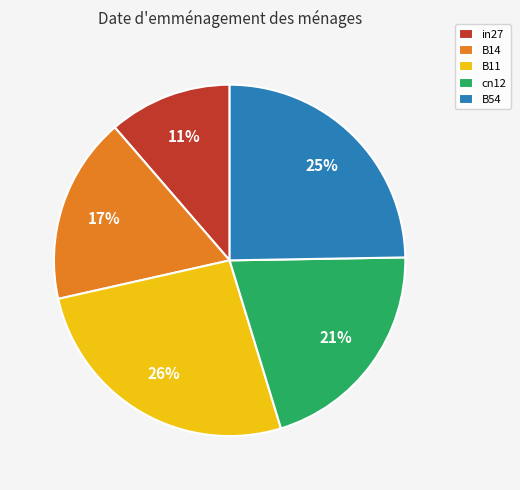

Which category has the biggest portion of the pie?

B11